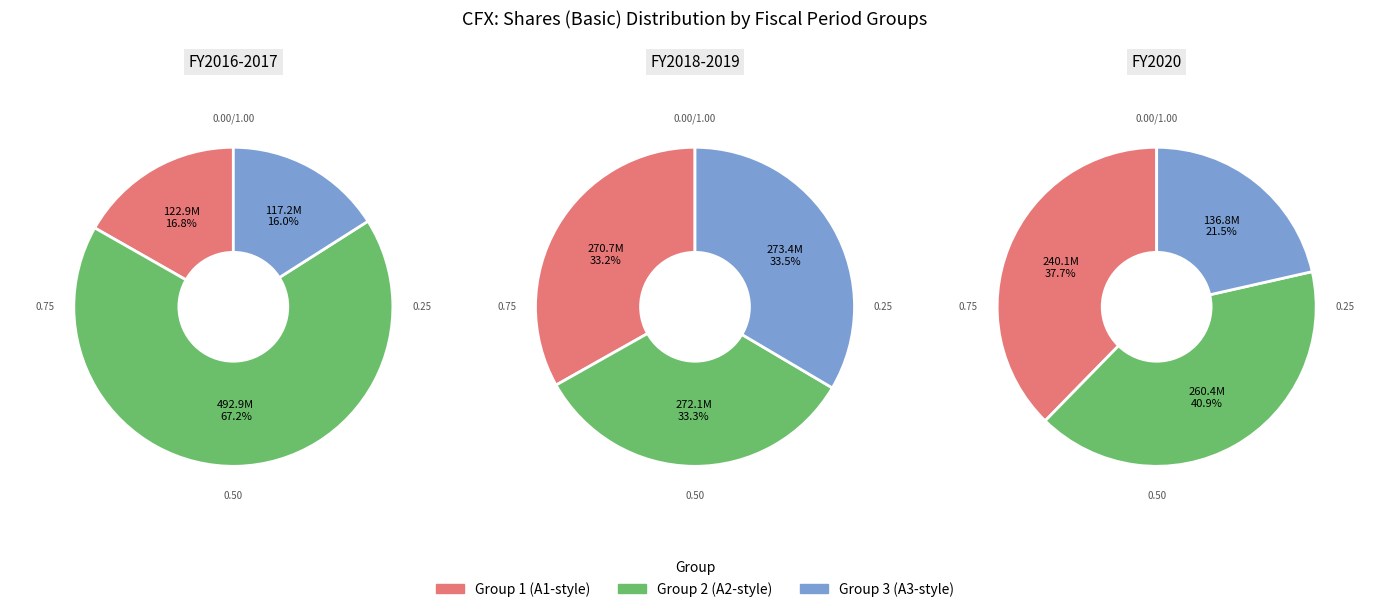

True or false: 2019 accounts for 34% of the total.

False